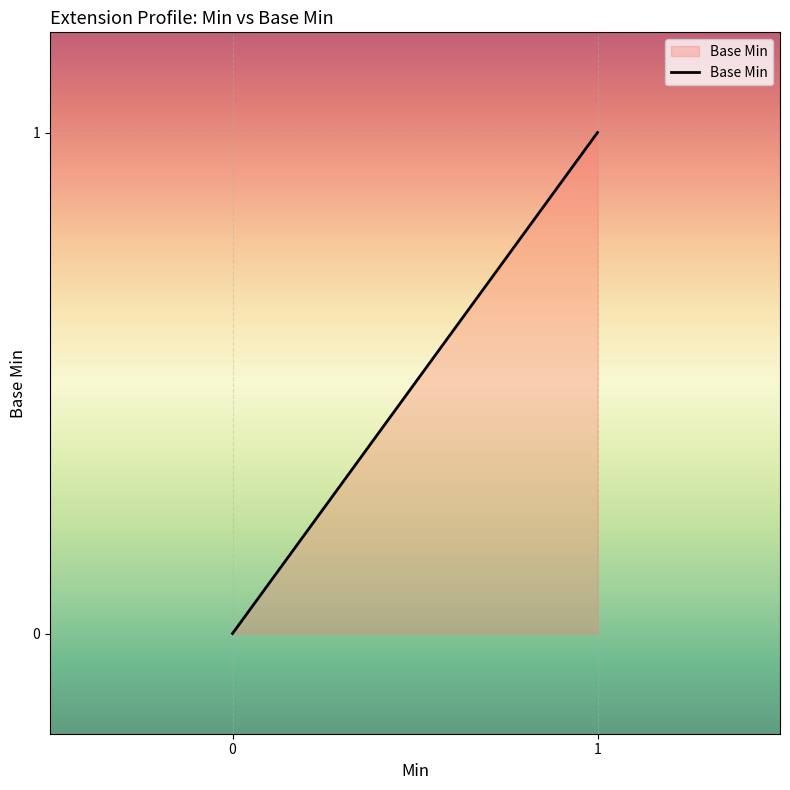

Which has a higher value, 2 or 5?

5